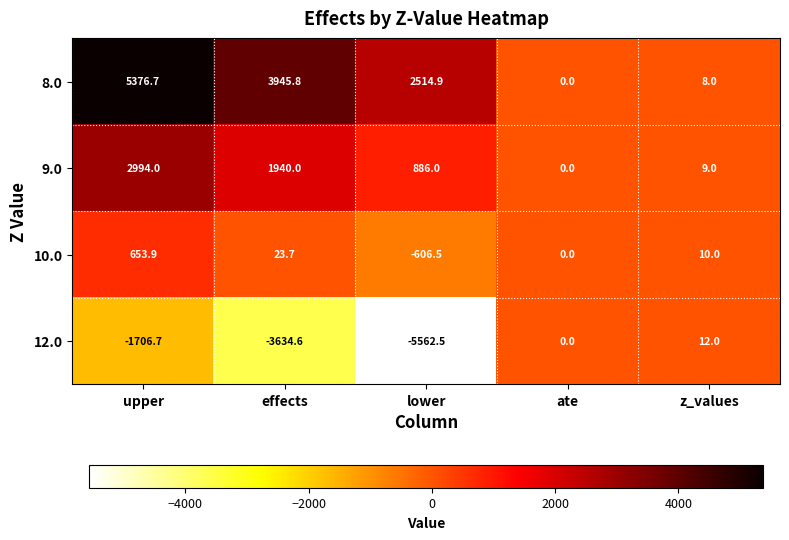

How many values in 8.0 are above zero?

4